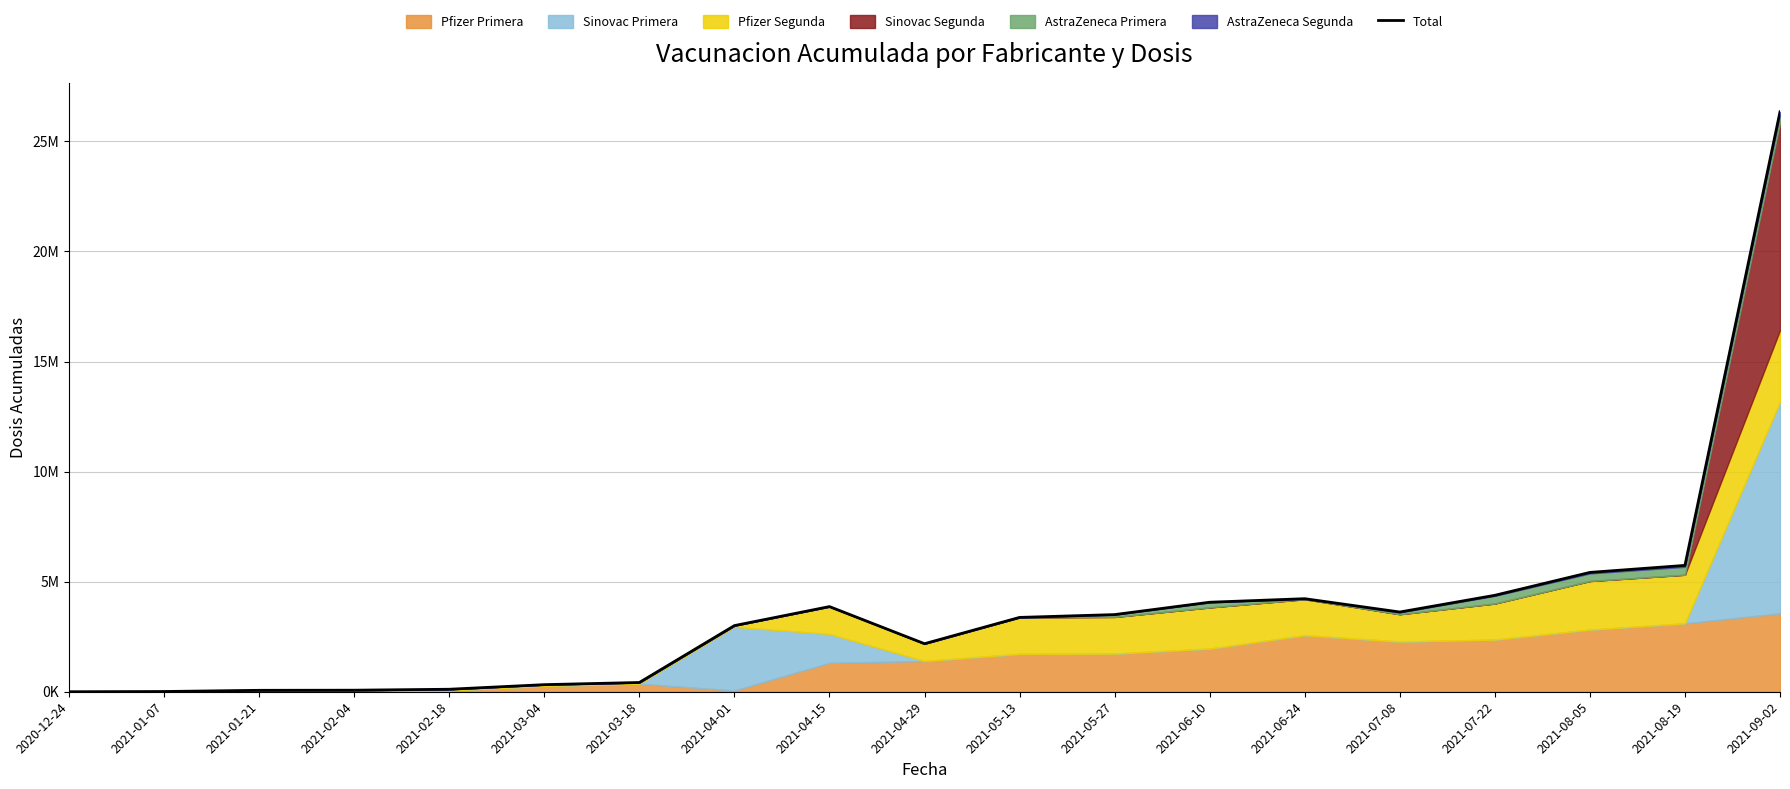

What is the value of the 7th point from the left?

420223